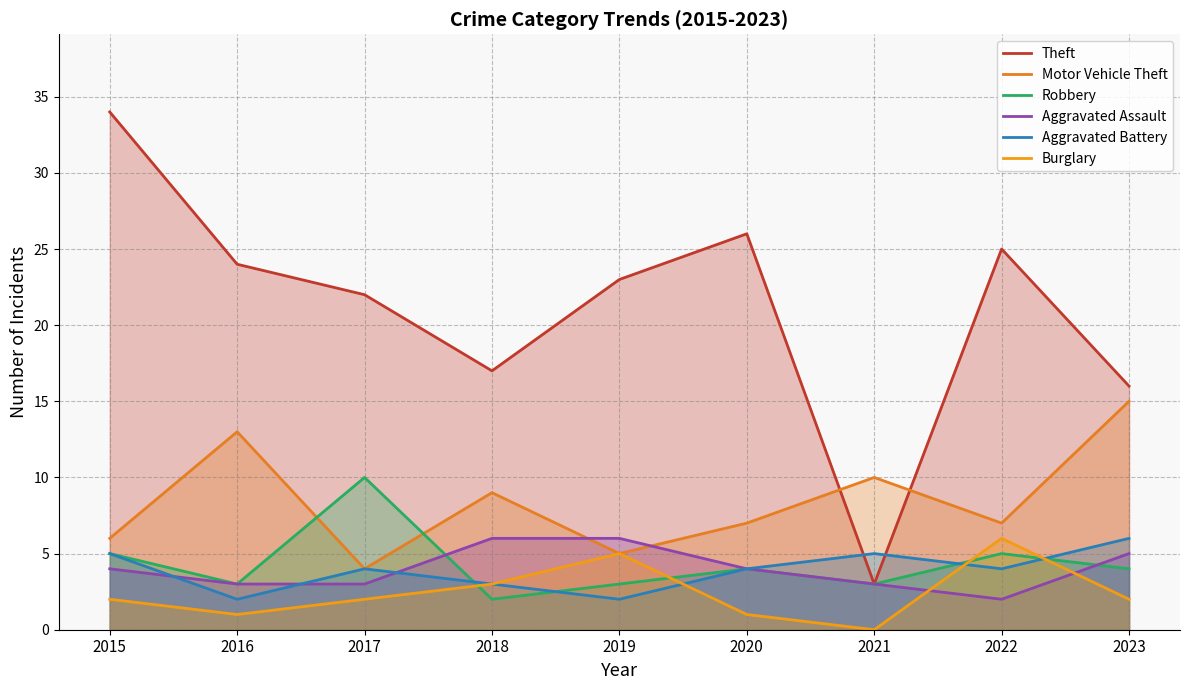

Where is the first local minimum for Aggravated Assault?

2022